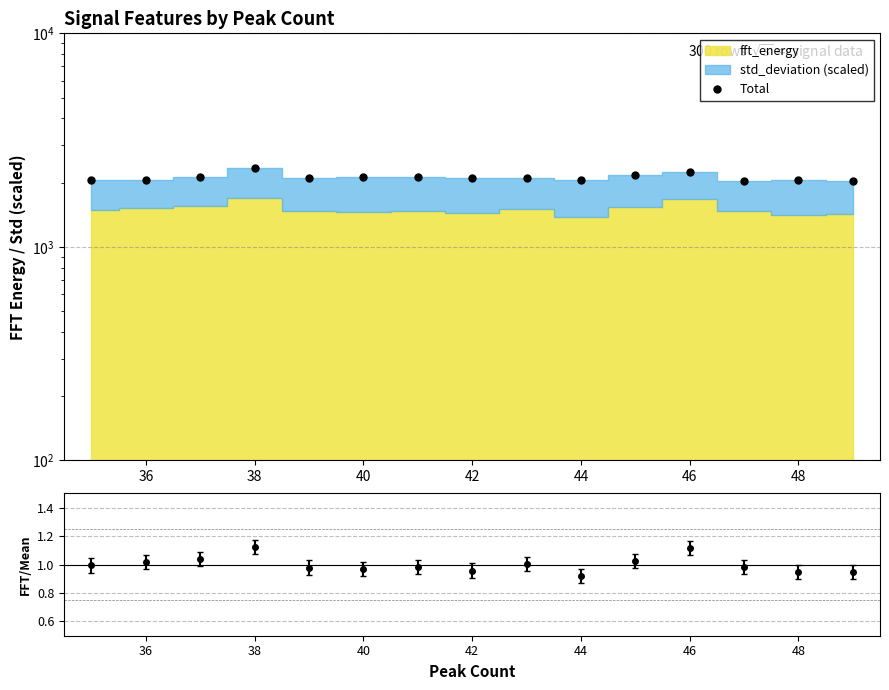

Is it true that the value at 40 is 2134.8?

True